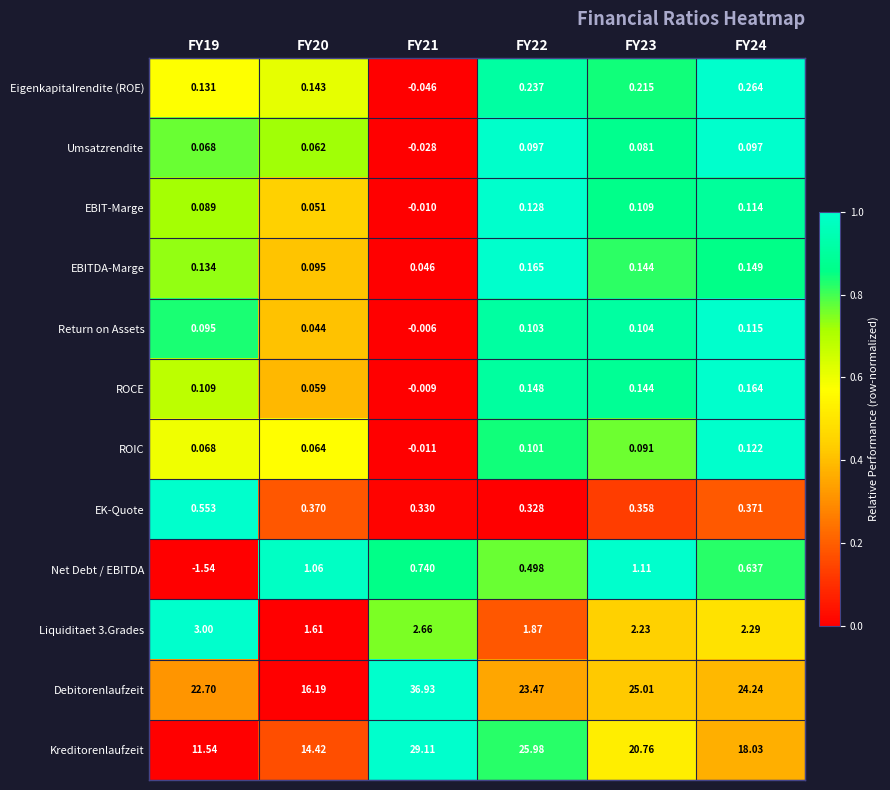

Is the value of EK-Quote at FY20 greater than the value of EBIT-Marge at FY20?

Yes